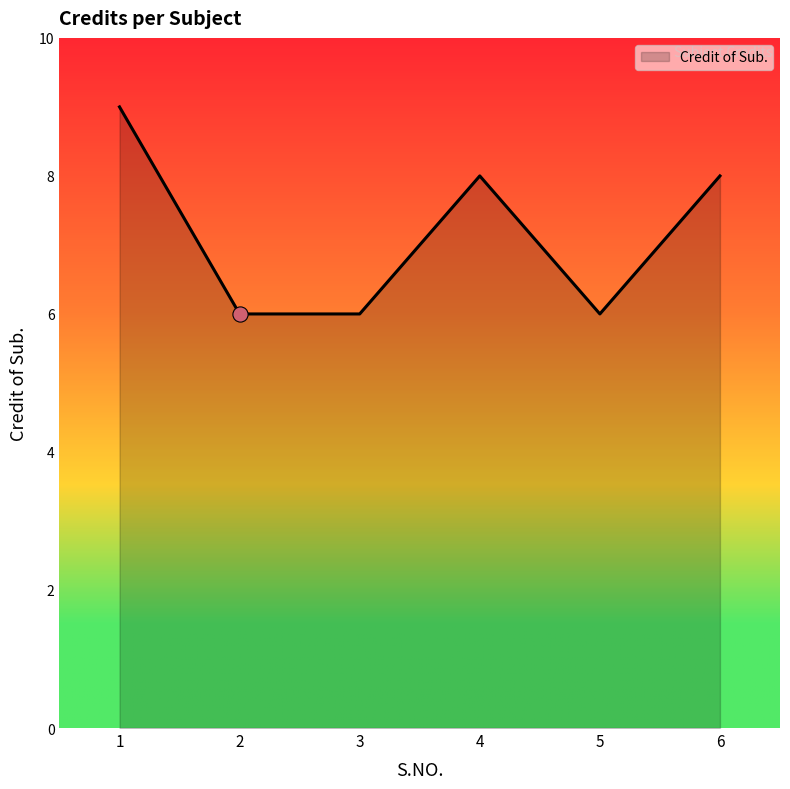

Which has a higher value, 5 or 1?

1